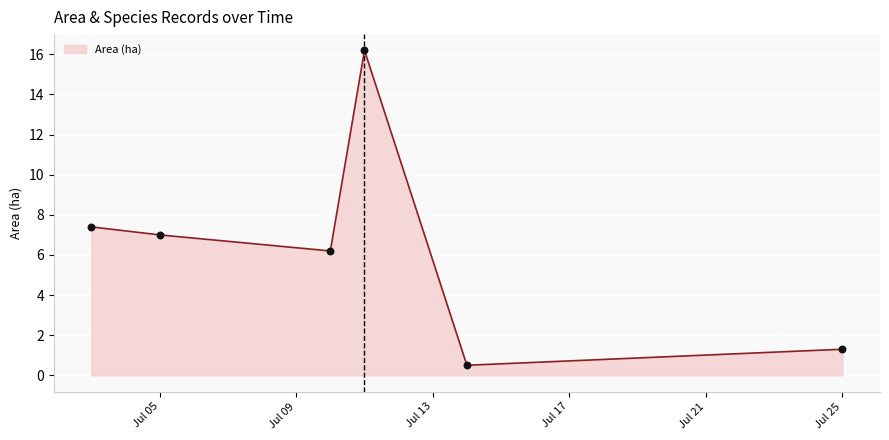

True or false: the data has more than 0 interior local peaks.

True